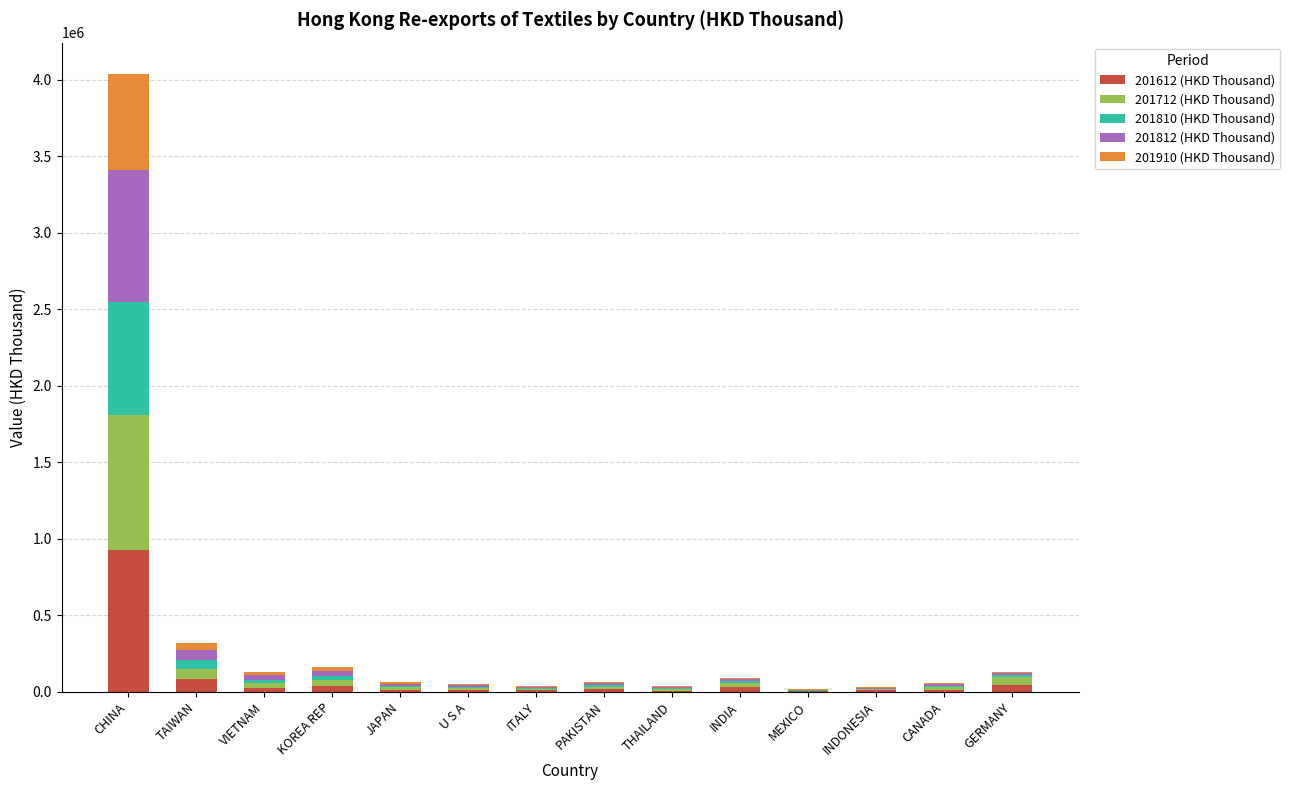

How many series are shown in this chart?

5